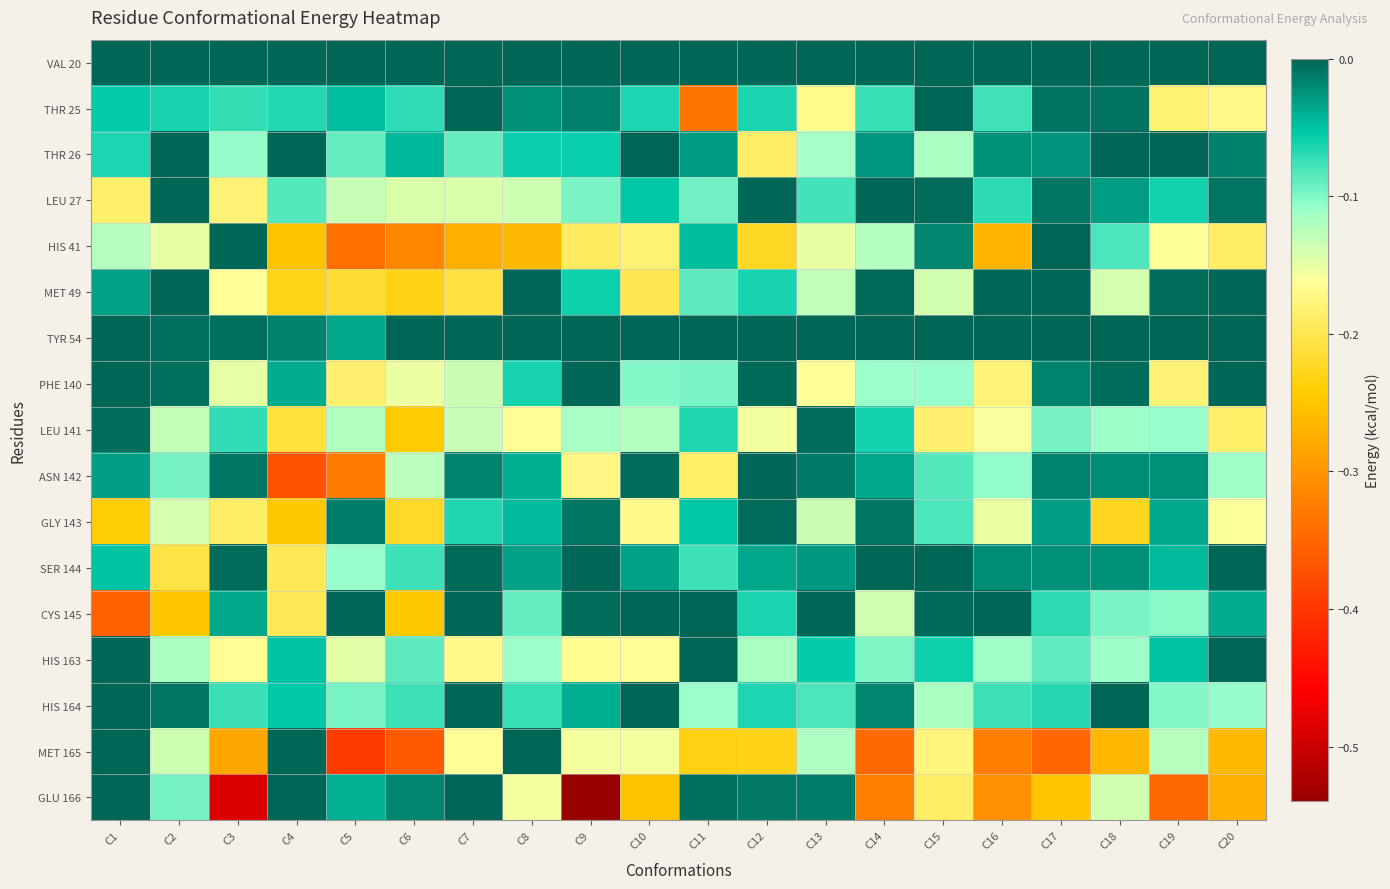

At which category is the sum across all series the highest?

C17